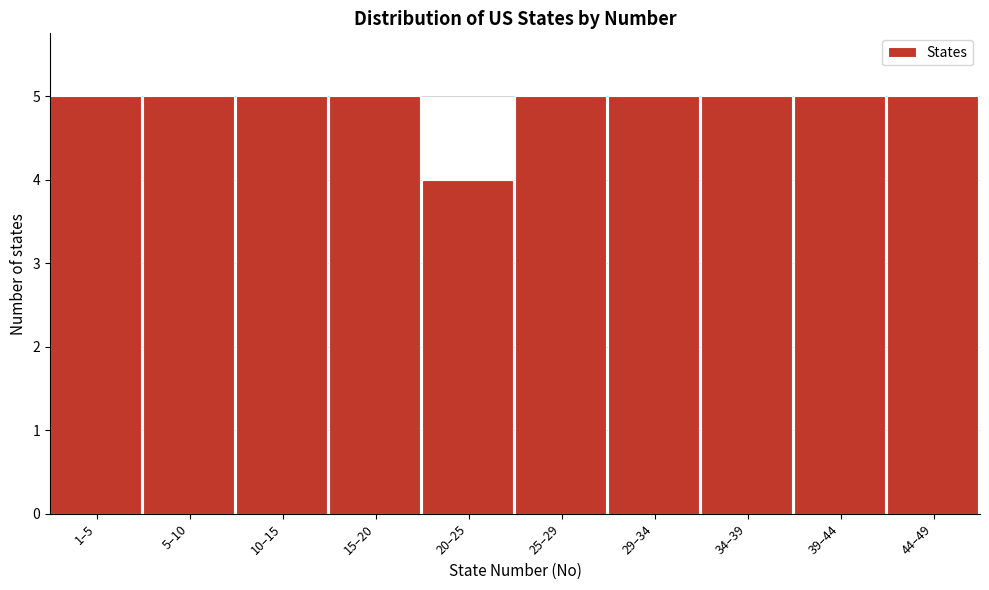

Reading left to right, list all the values displayed in this chart.

5	5	5	5	4	5	5	5	5	5